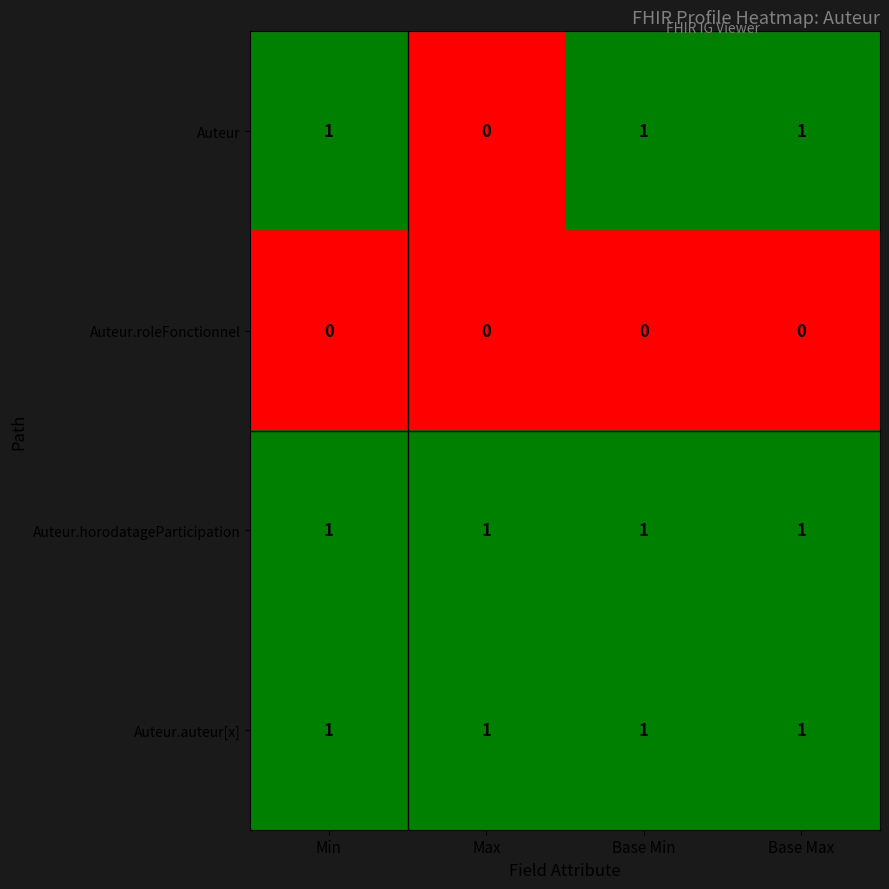

How many categories are shown in the chart?

4